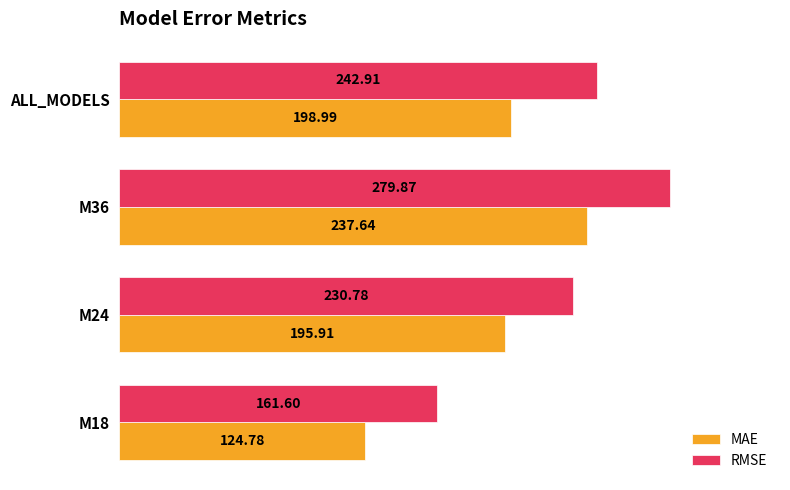

What is the spread (max minus min) of values at M36?

42.2